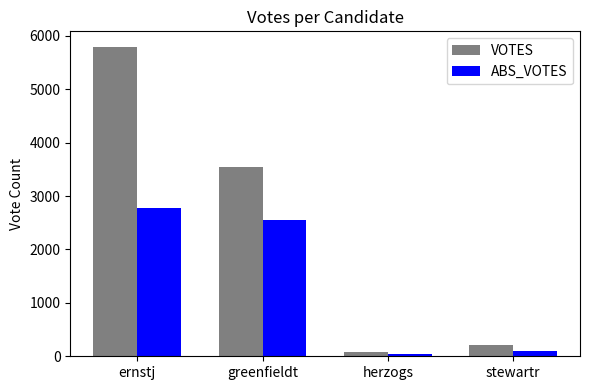

True or false: ABS_VOTES has a value of 106 at stewartr.

True